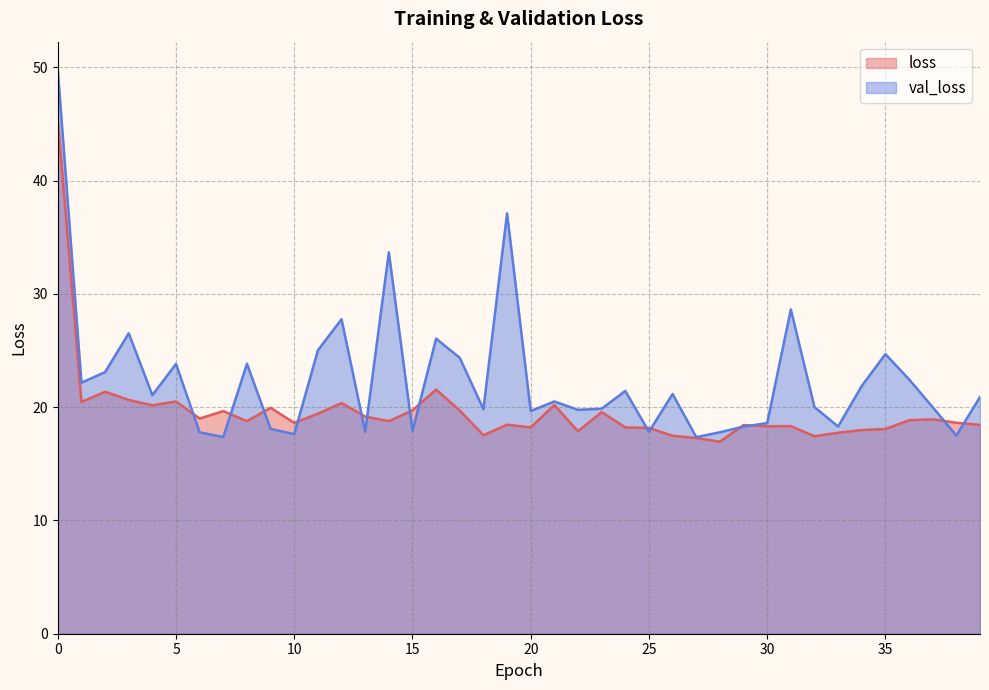

List the labels in order of loss value, largest first.

0, 16, 2, 3, 5, 1, 12, 21, 4, 9, 15, 17, 7, 23, 11, 13, 6, 37, 36, 8, 14, 38, 10, 19, 39, 29, 31, 30, 20, 24, 25, 35, 34, 22, 33, 18, 26, 32, 27, 28